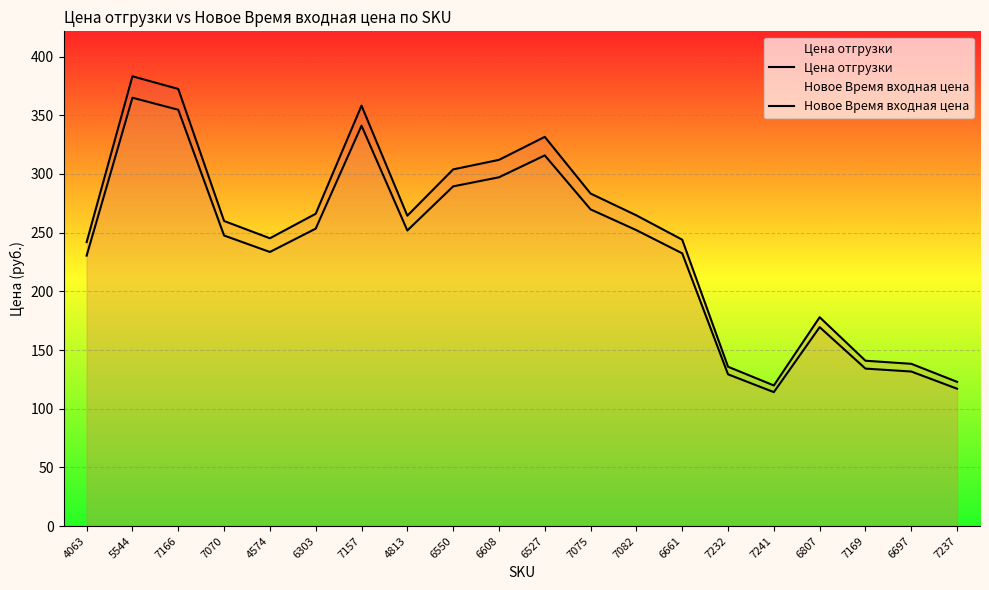

At how many categories does at least one series exceed 300?

6